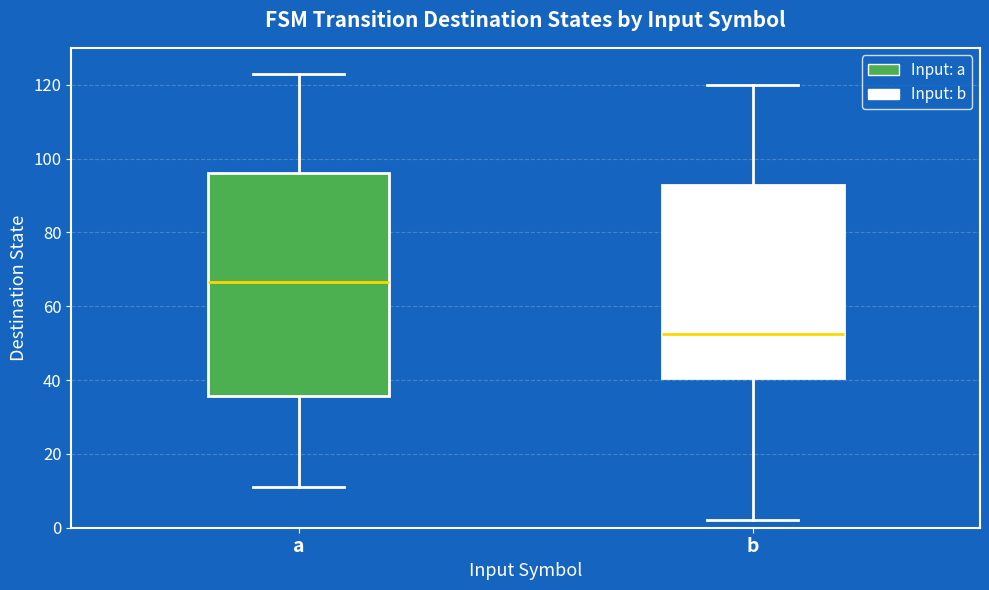

Reading left to right, transcribe this box plot: for each box, give where its median line is, the range the box spans, and where its two whiskers end, as read against the y-axis. The values are not printed on the chart, so give them approximately, as read against the axis.

a: median 66, box 36 to 96, whiskers 12 to 124
b: median 52, box 40 to 92, whiskers 2 to 120